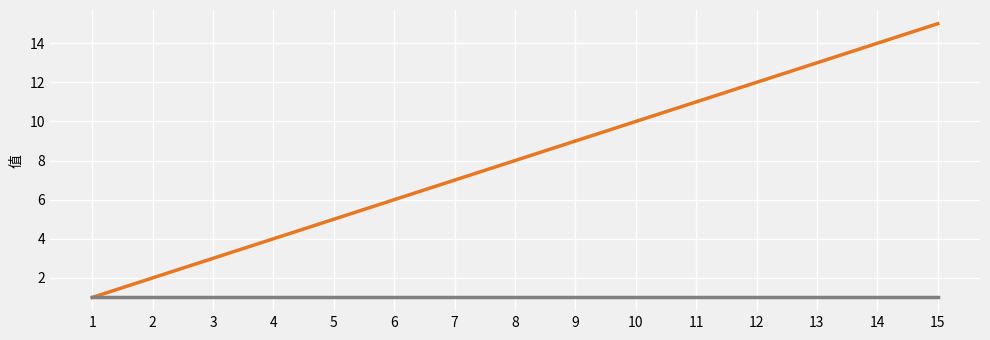

At which category is the sum across all series the highest?

15